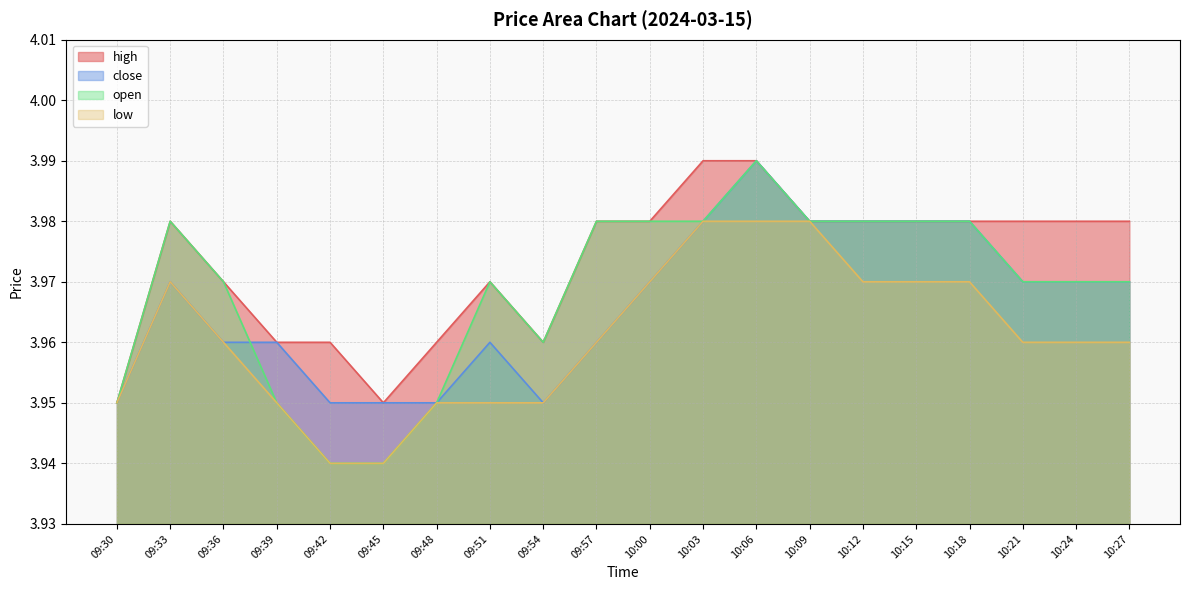

How many interior local valleys does the open series have?

1